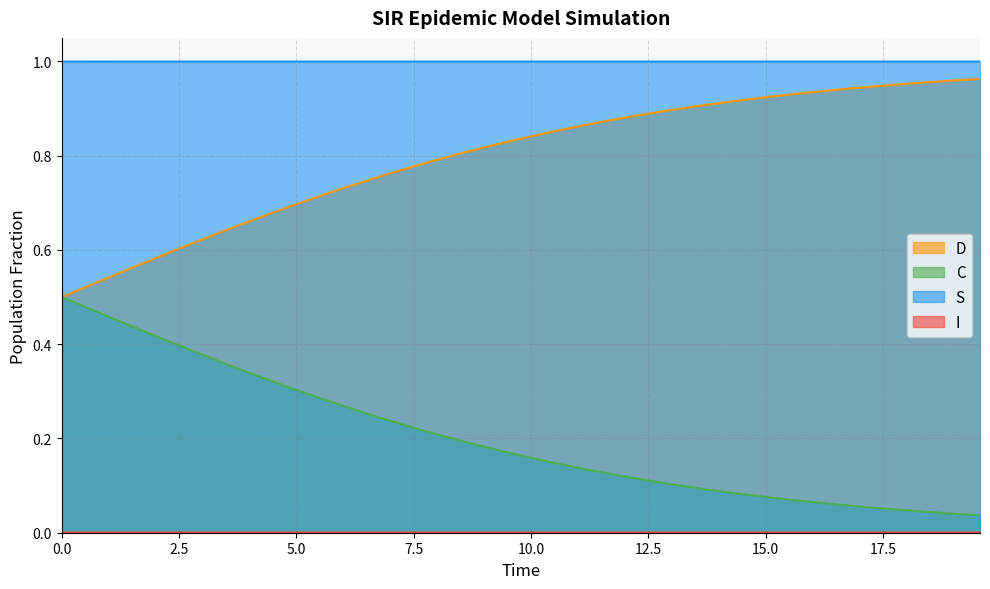

Does the chart have visible grid lines?

Yes